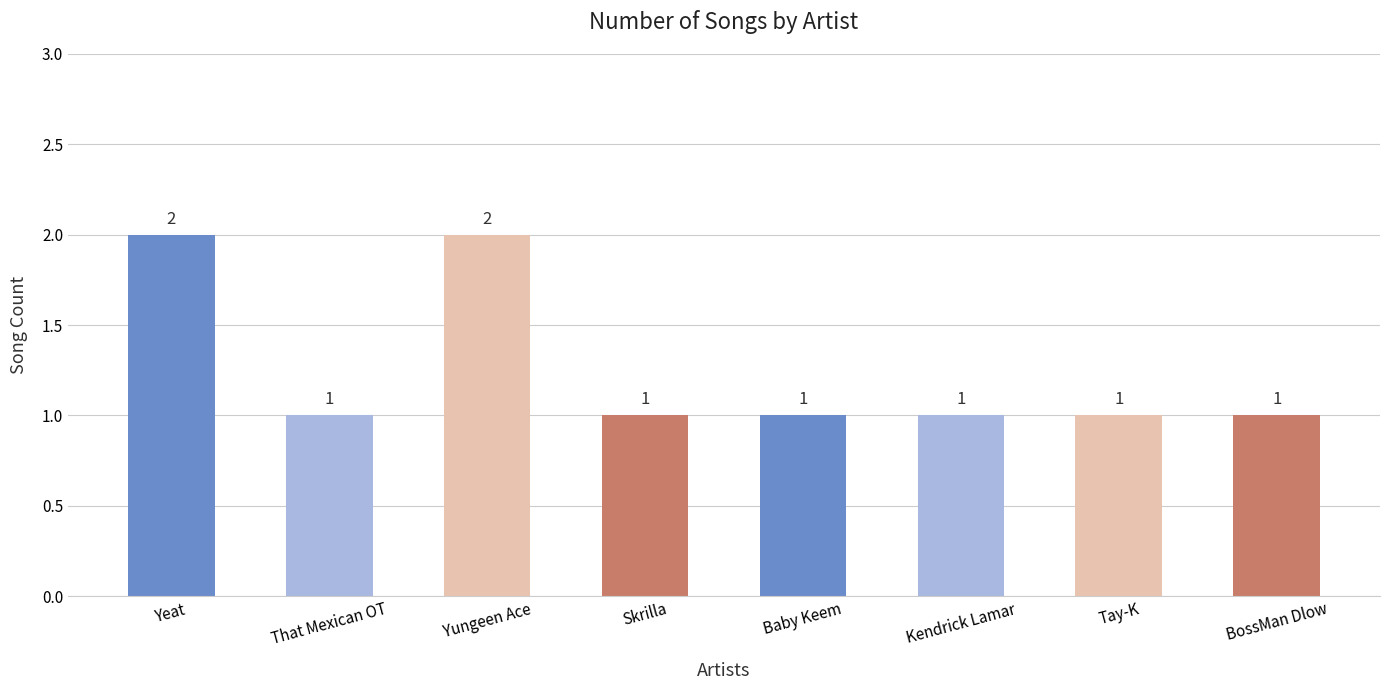

What is the greatest value displayed?

2